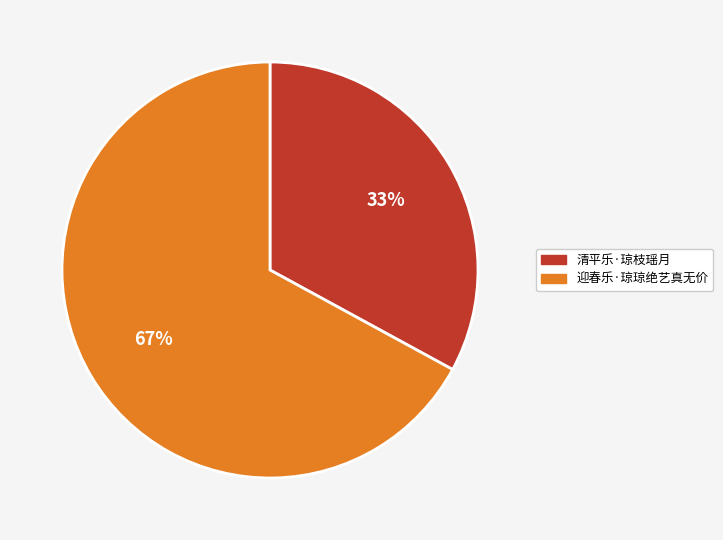

Between 迎春乐·琼琼绝艺真无价 and 清平乐·琼枝瑶月, which is larger?

迎春乐·琼琼绝艺真无价